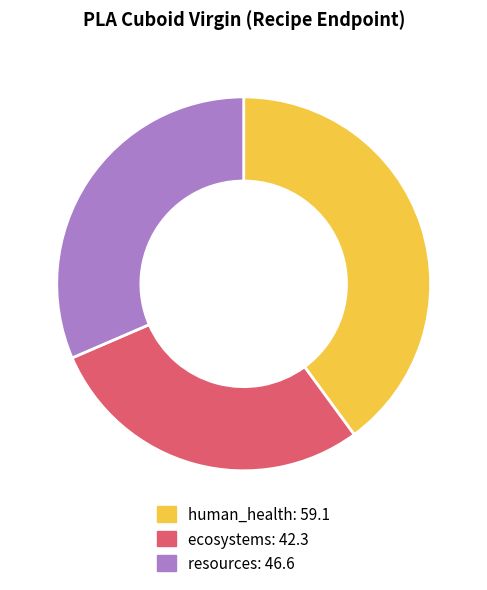

Does resources represent more than half of the total?

No